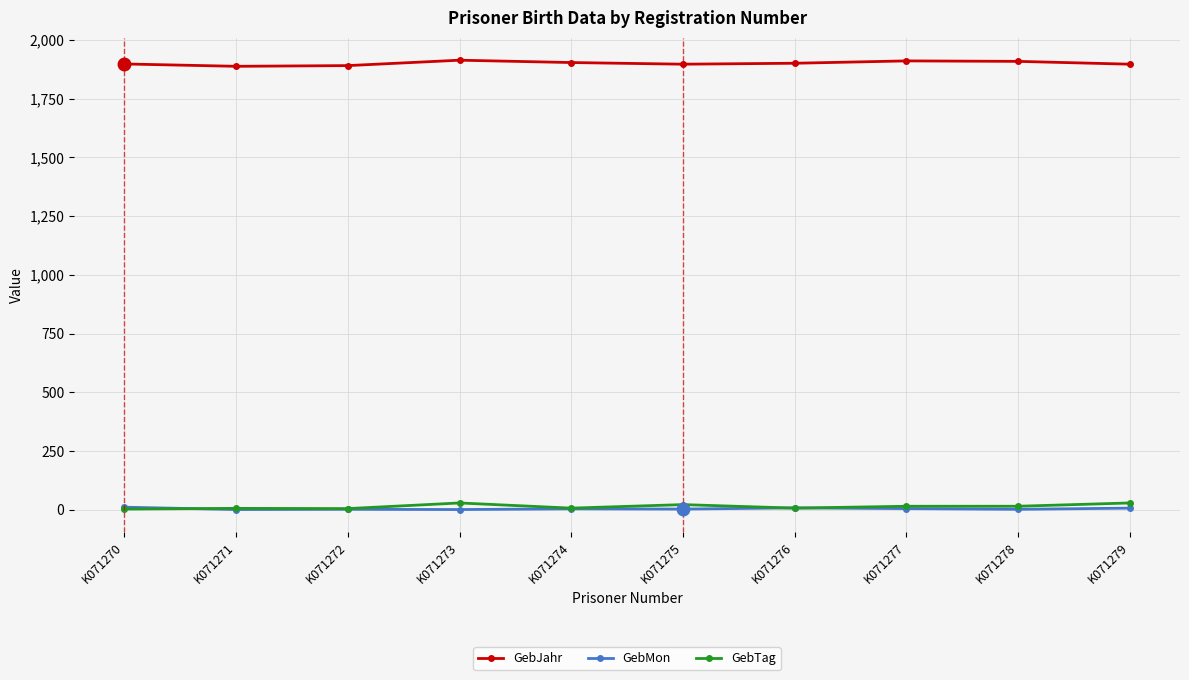

Rank the series by their maximum value, from highest to lowest.

GebJahr, GebTag, GebMon